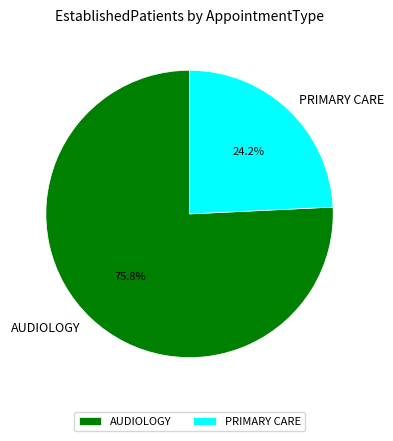

How many segments does this pie chart have?

2